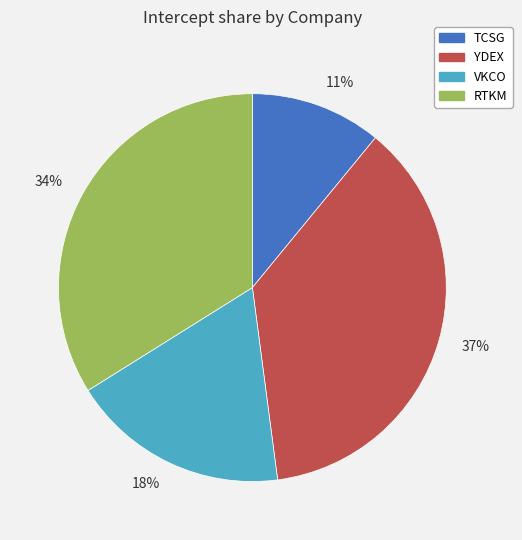

How many slices are in this pie chart?

4